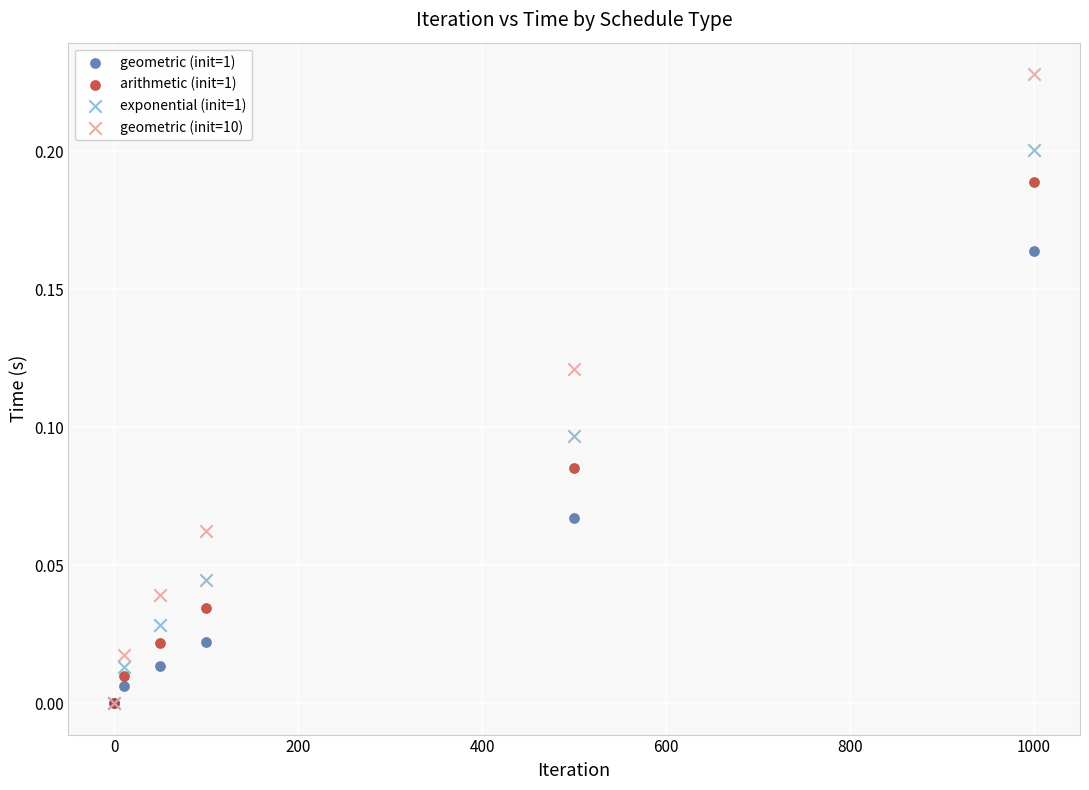

What are all the series names shown in the legend?

geometric (init=1), arithmetic (init=1), exponential (init=1), geometric (init=10)